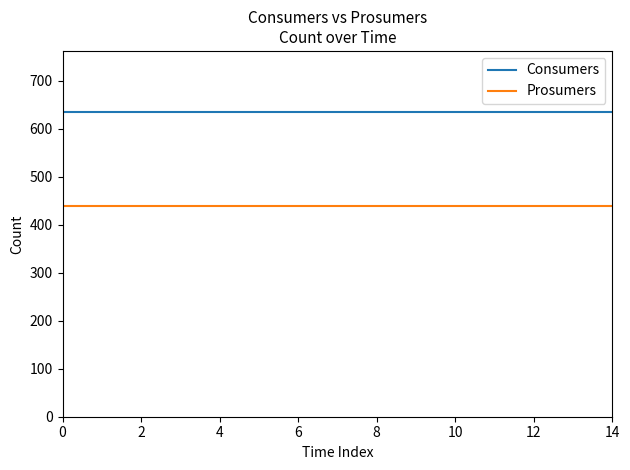

True or false: Consumers and Prosumers cross at least once.

False